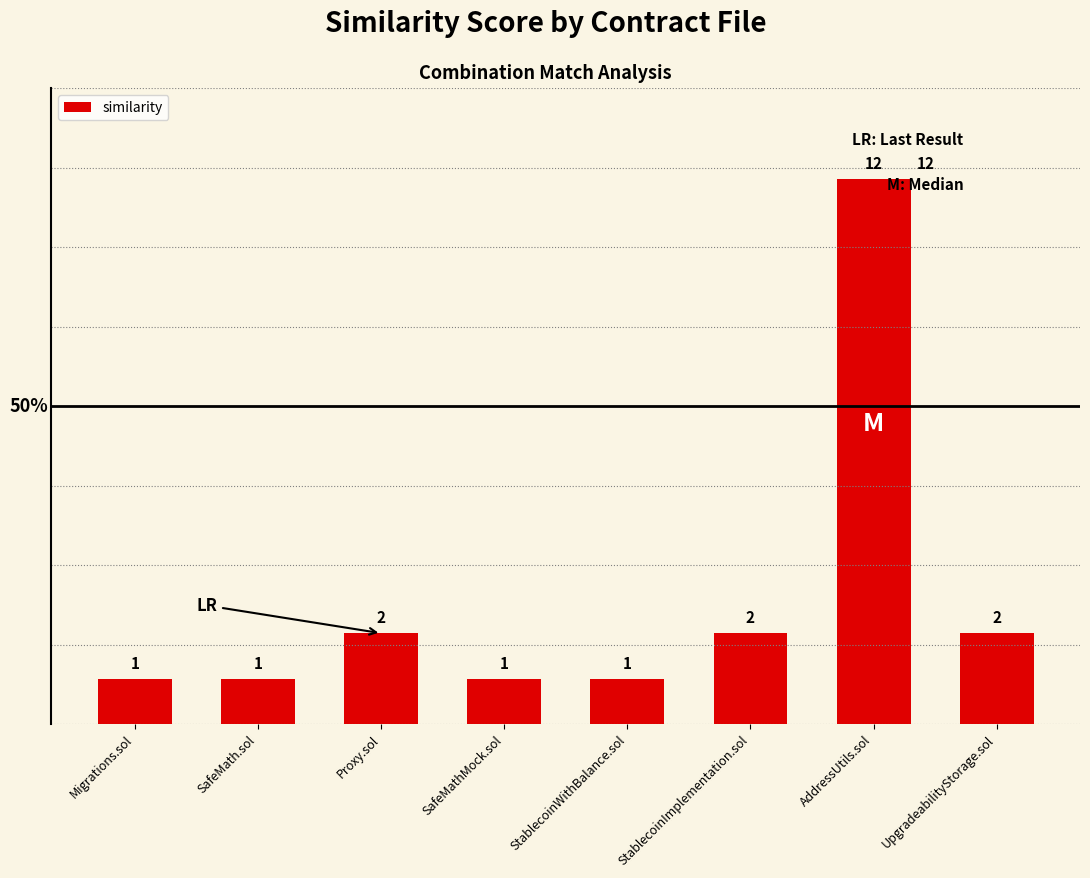

Approximately how many times larger is the value at StablecoinWithBalance.sol compared to AddressUtils.sol?

0.1